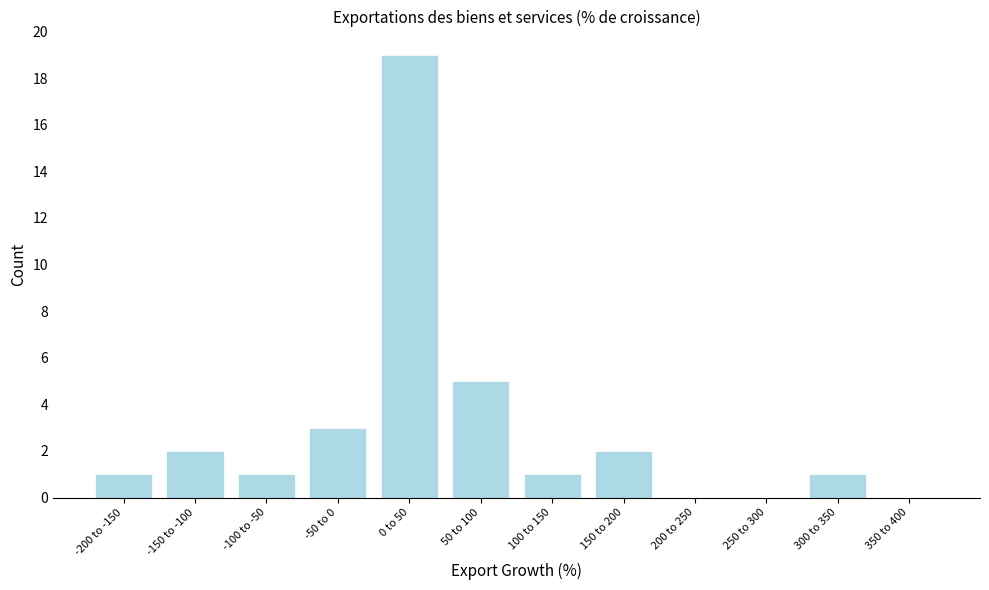

Reading left to right, transcribe all the data shown in this chart.

-200 to -150=1	-150 to -100=2	-100 to -50=1	-50 to 0=3	0 to 50=19	50 to 100=5	100 to 150=1	150 to 200=2	200 to 250=0	250 to 300=0	300 to 350=1	350 to 400=0